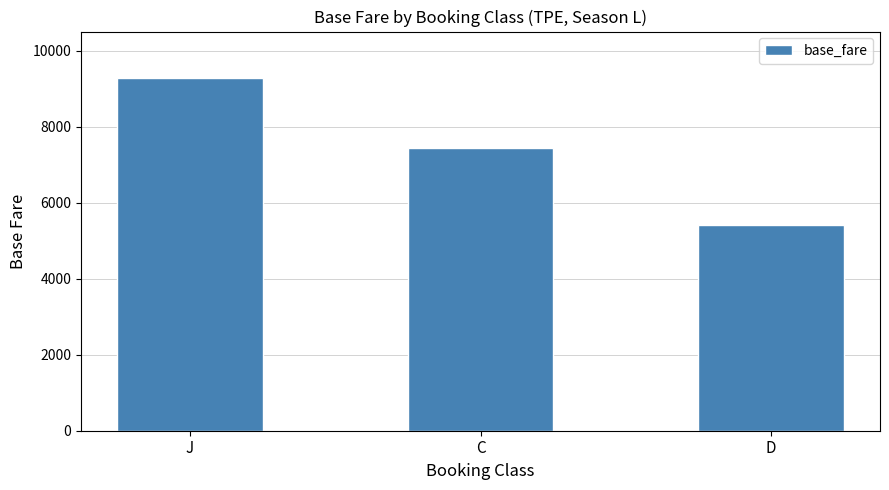

What position from the right is C?

2